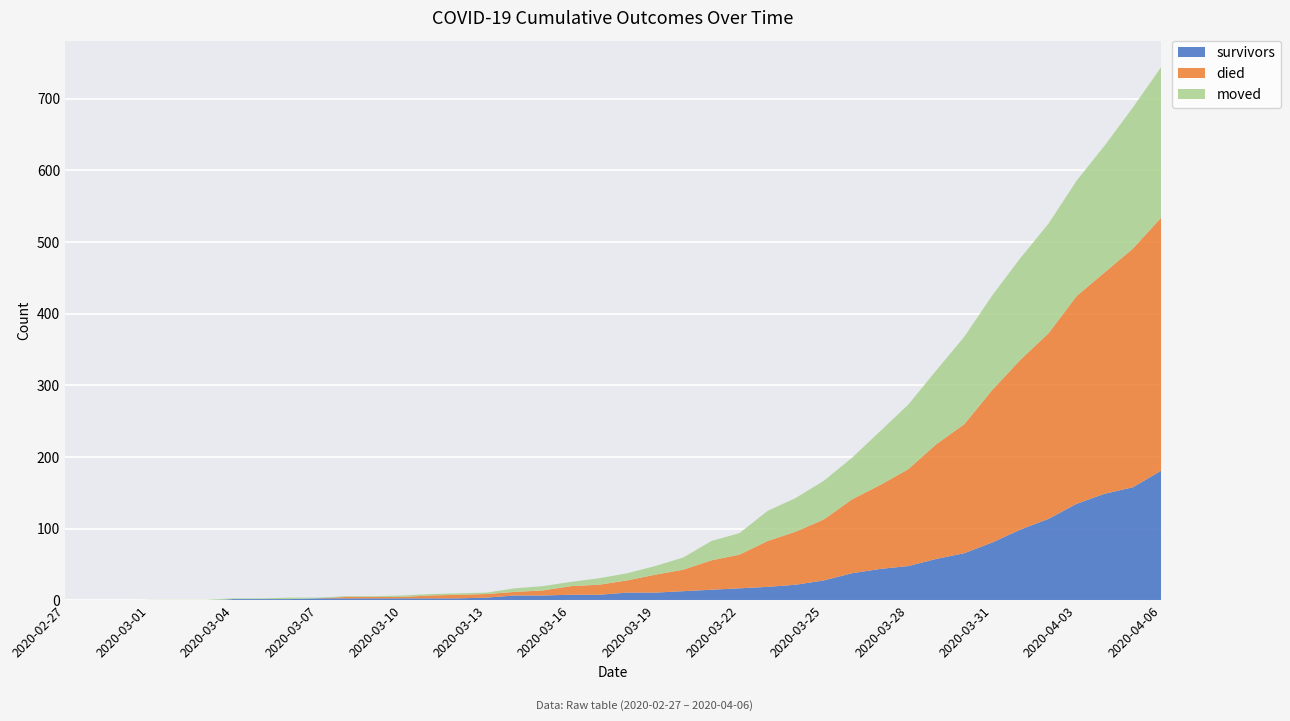

Reading right to left, list all the values displayed in this chart.

survivors: 181	158	149	135	114	99	81	66	58	48	44	38	28	22	19	17	15	13	11	11	8	8	7	7	4	3	3	3	3	3	3	2	2	2	0	0	0	0	0	0
died: 353	333	309	290	259	237	213	180	160	135	117	103	85	74	64	47	41	30	25	17	14	12	7	5	5	5	4	2	2	2	0	0	0	0	0	0	0	0	0	0
moved: 210	197	177	161	153	142	132	122	103	90	75	58	54	47	42	30	27	17	12	10	9	6	6	5	2	2	2	2	1	1	1	2	1	1	1	1	1	0	0	0